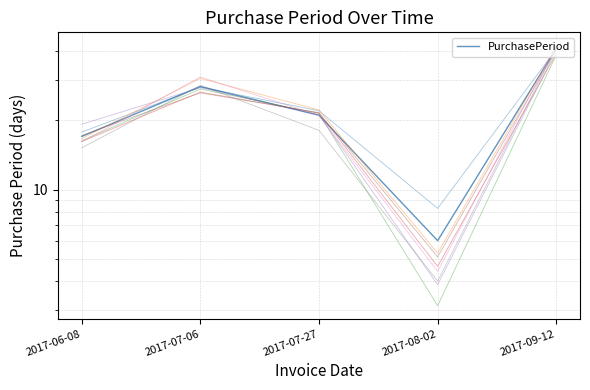

Between 2017-07-06 and 2017-07-27, which is larger?

2017-07-06